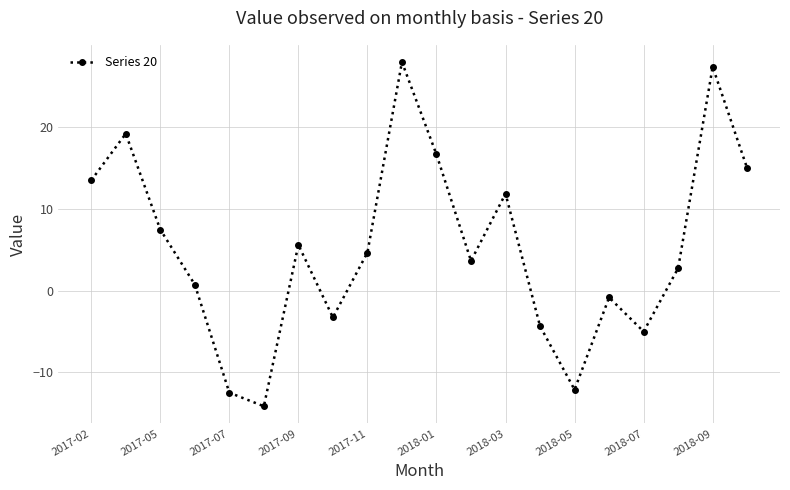

What is the greatest value displayed?

27.9